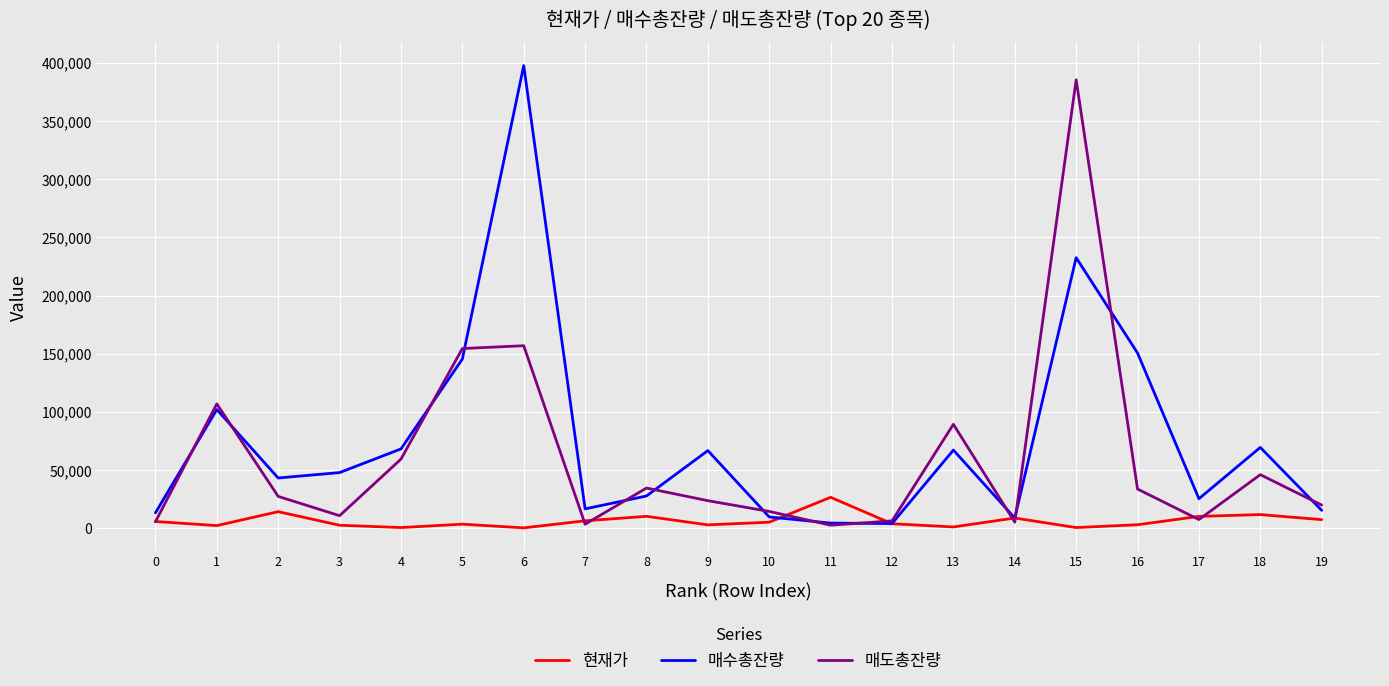

At how many categories does at least one series exceed 332108?

2